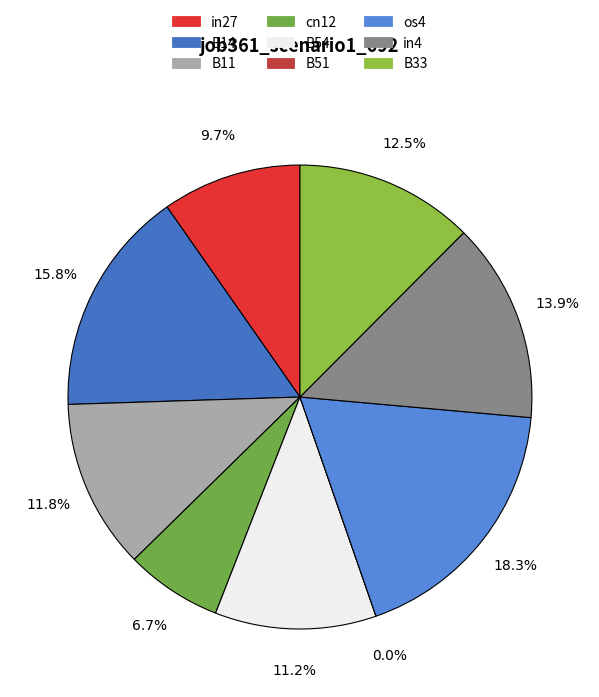

Count the number of slices in the pie.

9